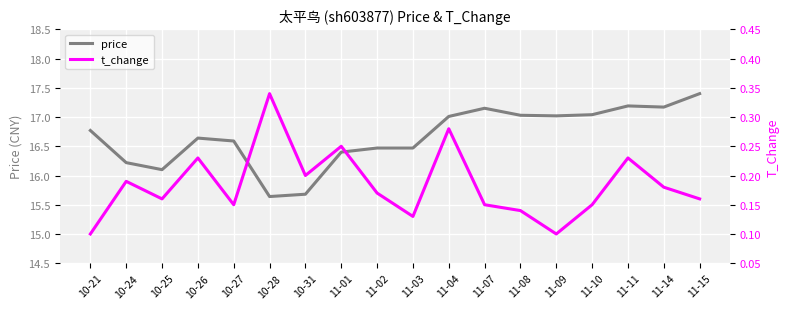

Reading left to right, transcribe all the data shown in this chart.

price: 16.8	16.2	16.1	16.6	16.6	15.6	15.7	16.4	16.5	16.5	17.0	17.1	17.0	17.0	17.0	17.2	17.2	17.4
t_change: 0.1	0.2	0.2	0.2	0.1	0.3	0.2	0.2	0.2	0.1	0.3	0.1	0.1	0.1	0.1	0.2	0.2	0.2